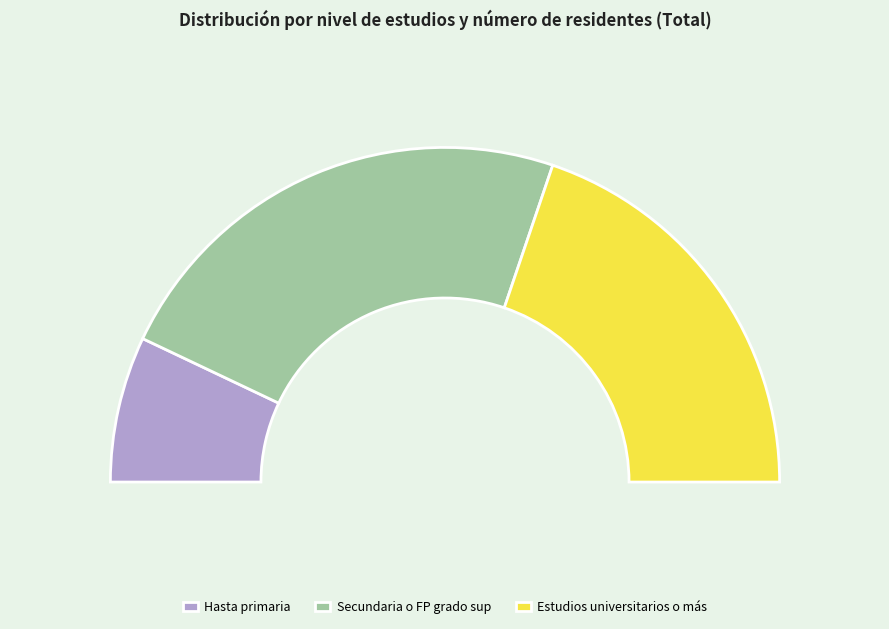

How many slices are in this pie chart?

3